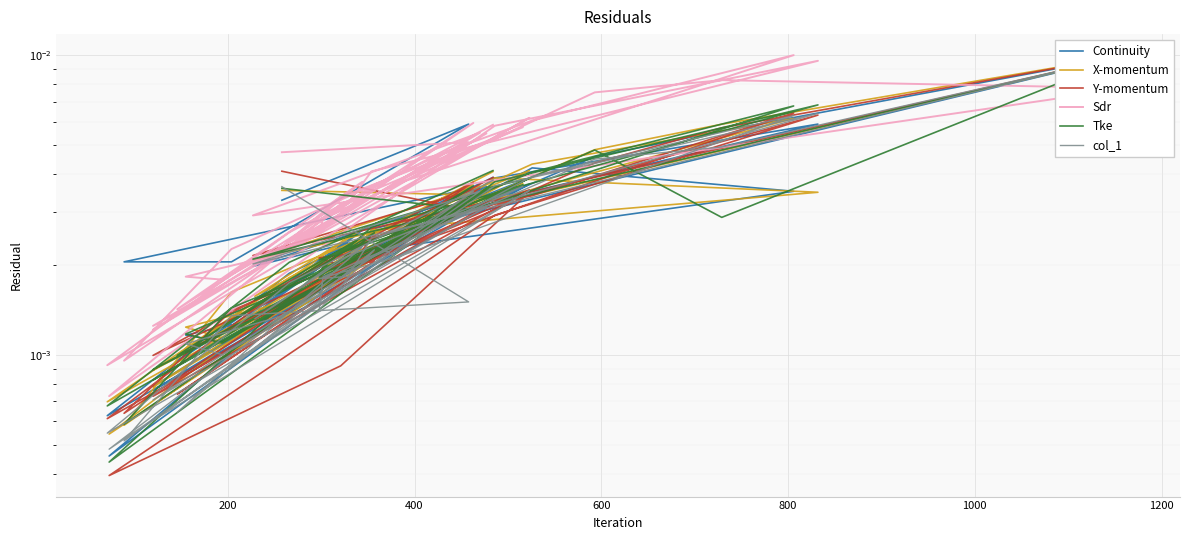

Is the value of Sdr at 34 greater than the value of Continuity at 0?

No